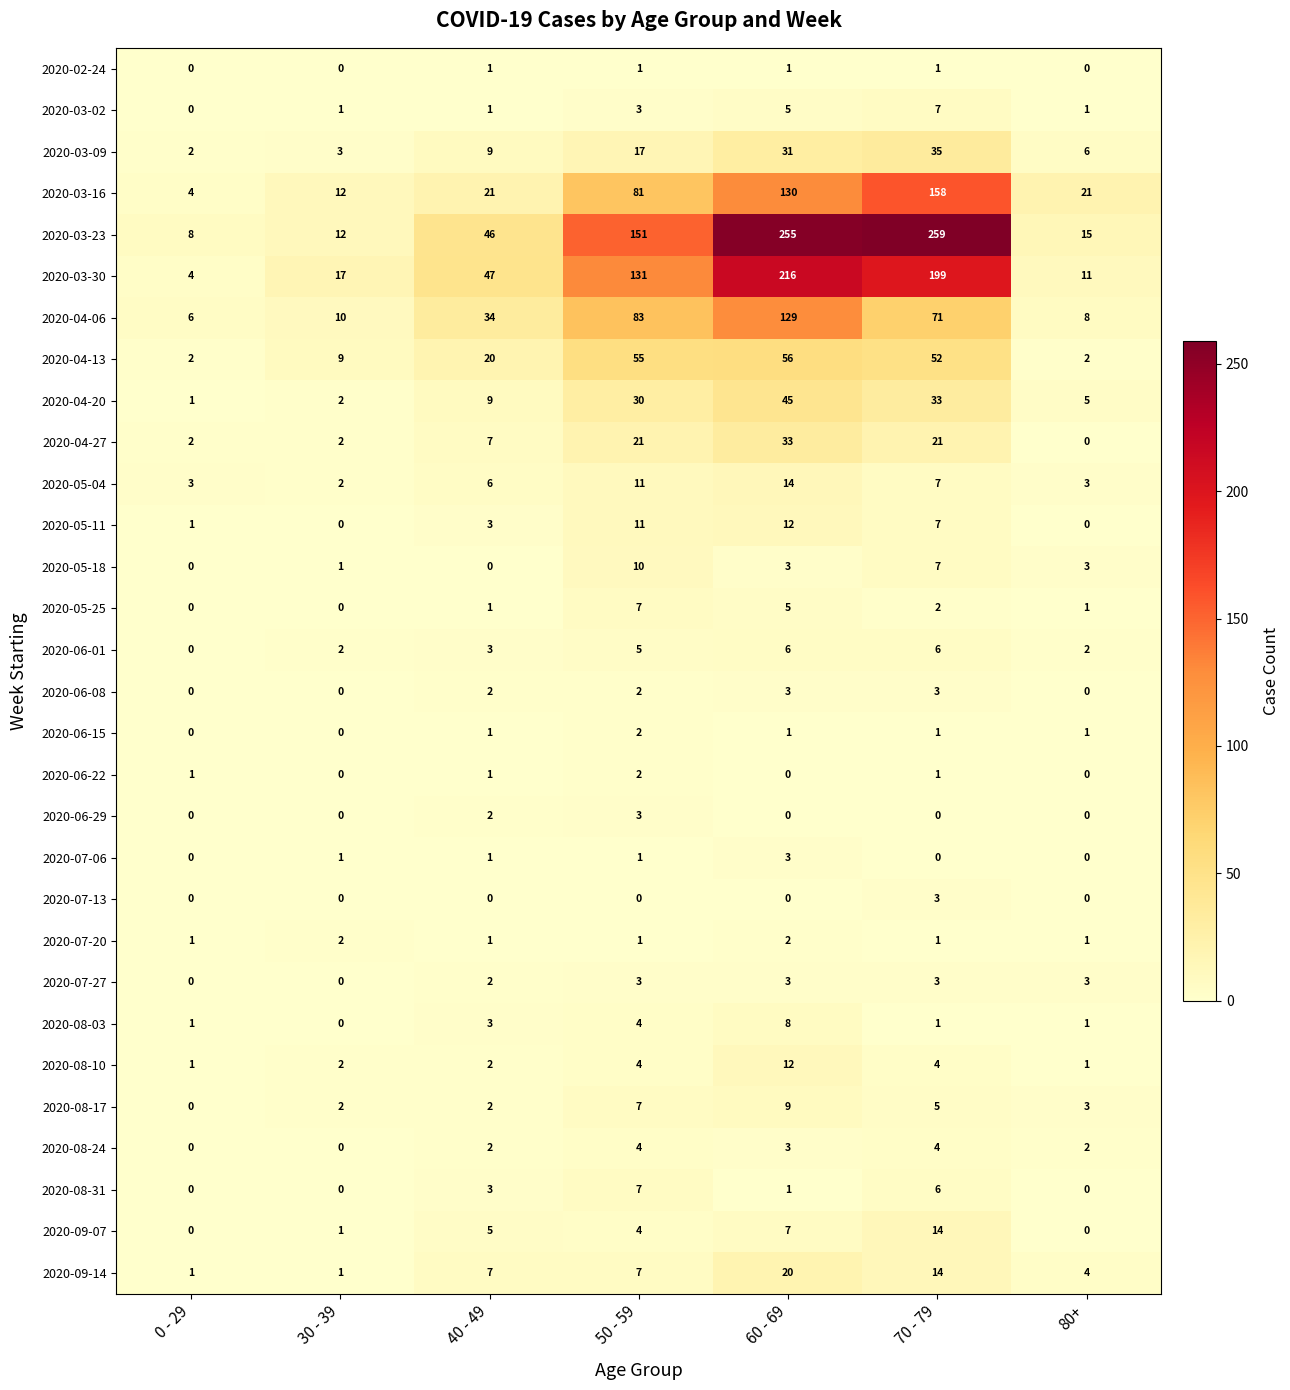

The 2020-04-20 series shows 0 at 0 - 29. True or false?

False